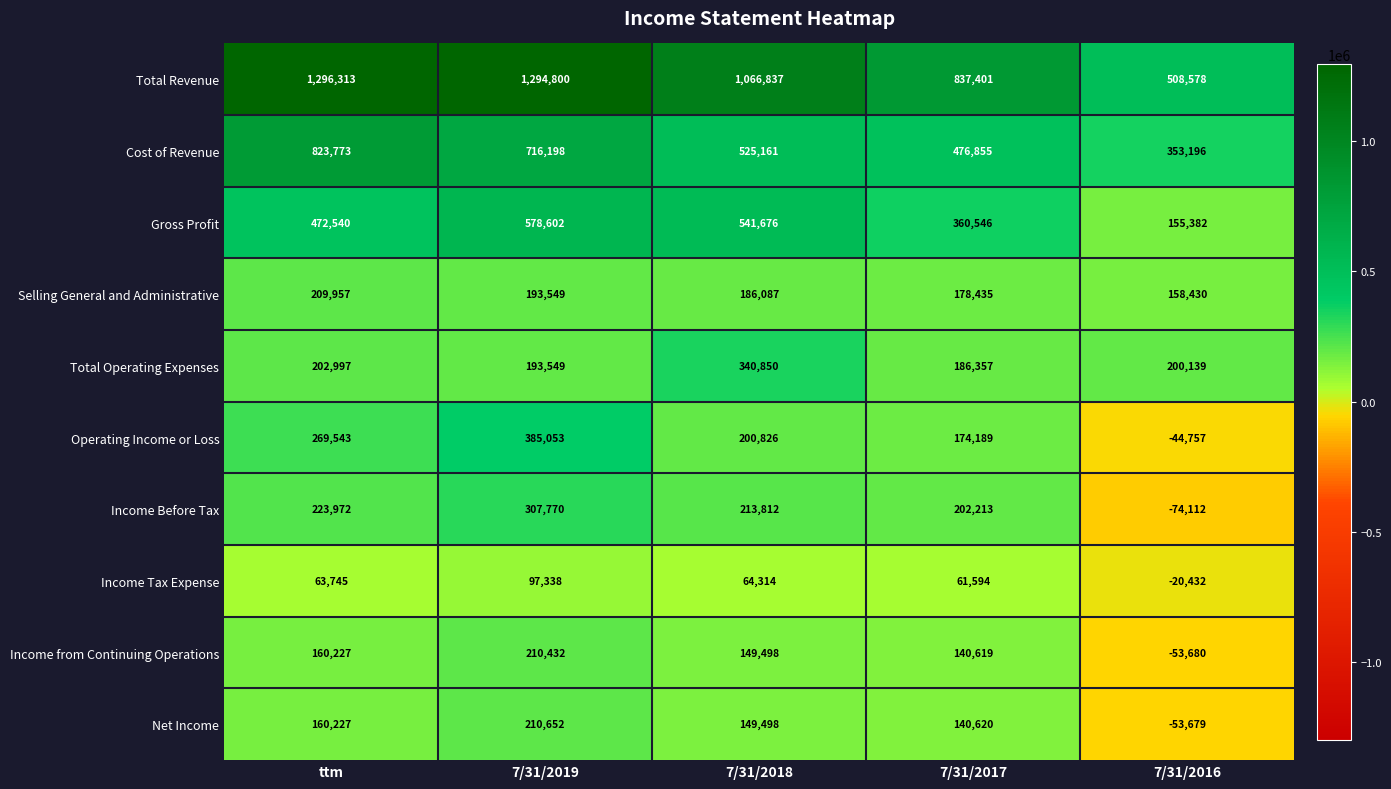

Reading right to left, list all the values displayed in this chart.

Total Revenue: 508578	837401	1066837	1294800	1296313
Cost of Revenue: 353196	476855	525161	716198	823773
Gross Profit: 155382	360546	541676	578602	472540
Selling General and Administrative: 158430	178435	186087	193549	209957
Total Operating Expenses: 200139	186357	340850	193549	202997
Operating Income or Loss: -44757	174189	200826	385053	269543
Income Before Tax: -74112	202213	213812	307770	223972
Income Tax Expense: -20432	61594	64314	97338	63745
Income from Continuing Operations: -53680	140619	149498	210432	160227
Net Income: -53679	140620	149498	210652	160227